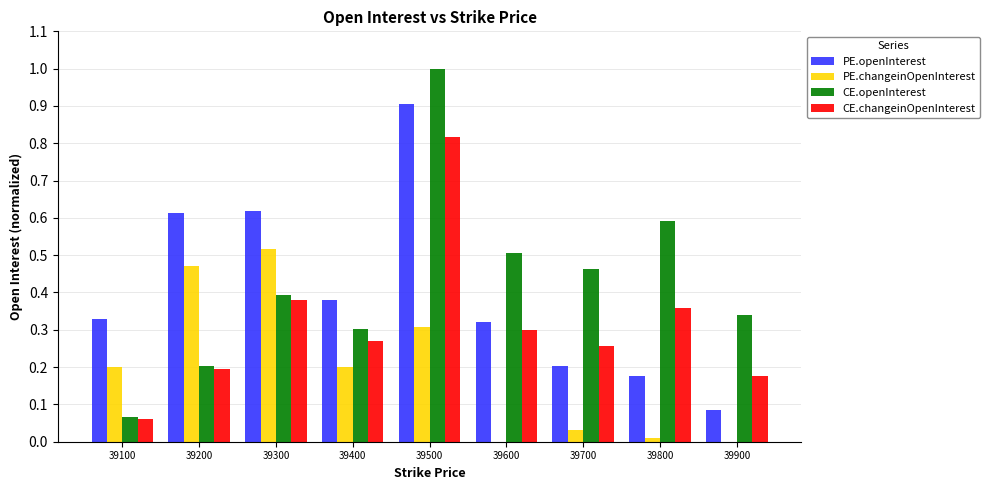

What is the difference between the second highest and minimum values in the PE.openInterest series?

0.5